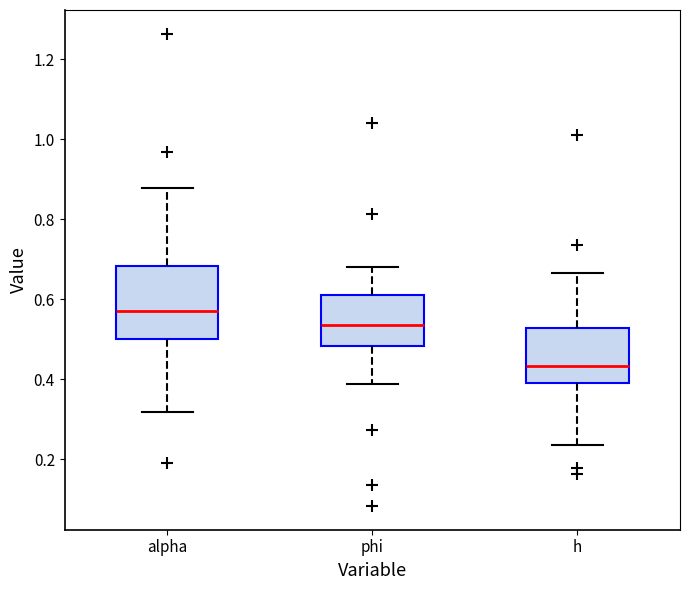

Where is the lower edge of the box for alpha on the y-axis? The values are not printed on the chart, so give them approximately, as read against the axis.

0.50